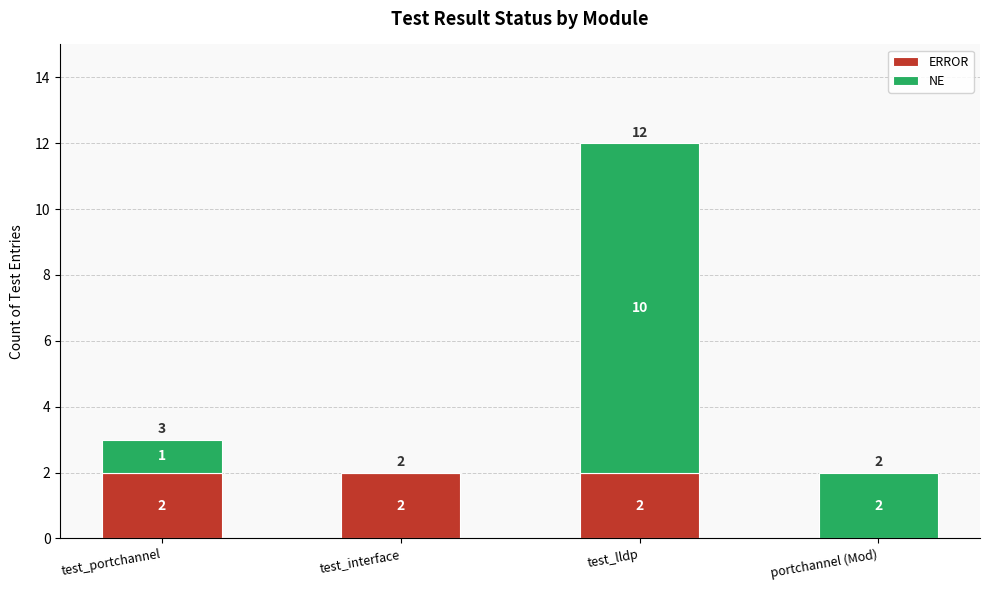

At which category is the sum across all series the highest?

test_lldp